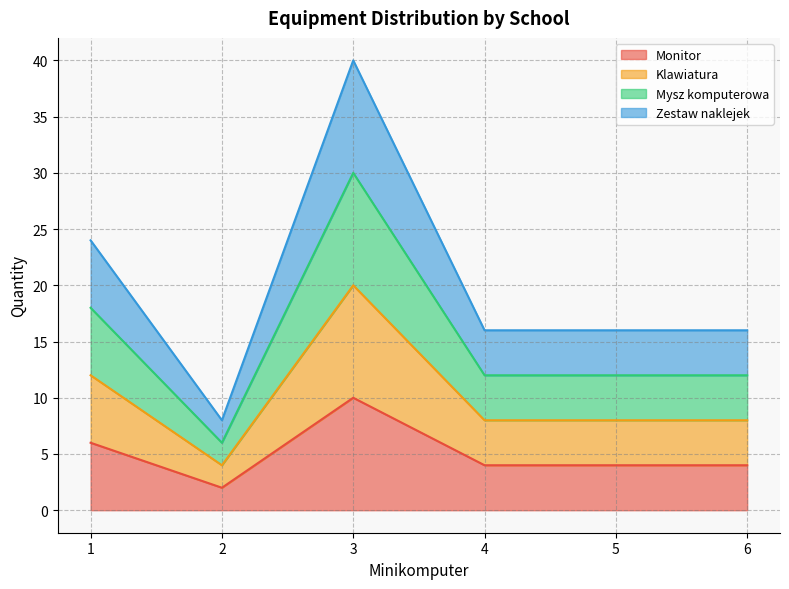

Rank the categories by Zestaw naklejek value from lowest to highest.

2, 4, 5, 6, 1, 3